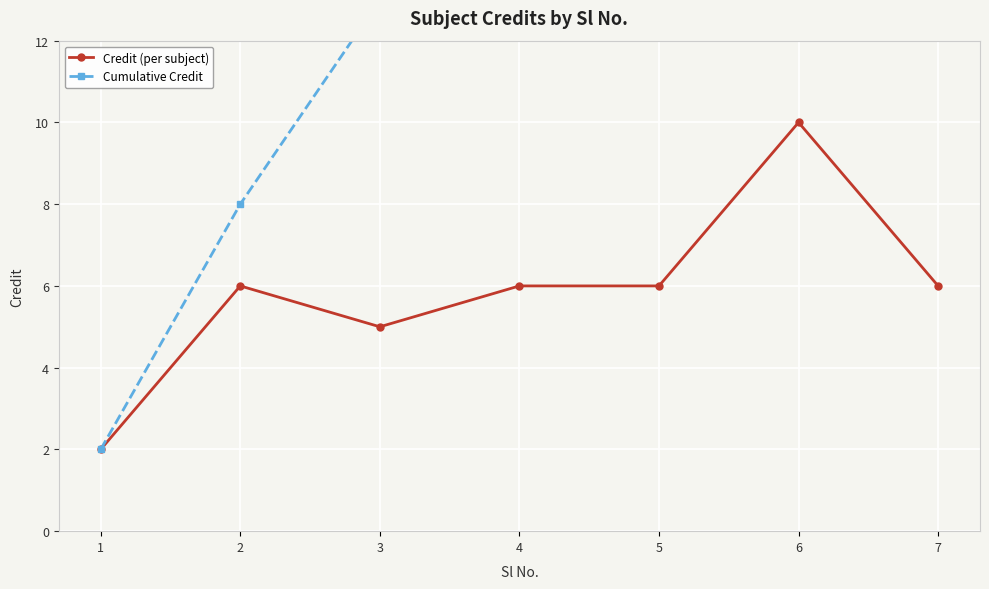

What is the average value of the Cumulative Credit series?

20